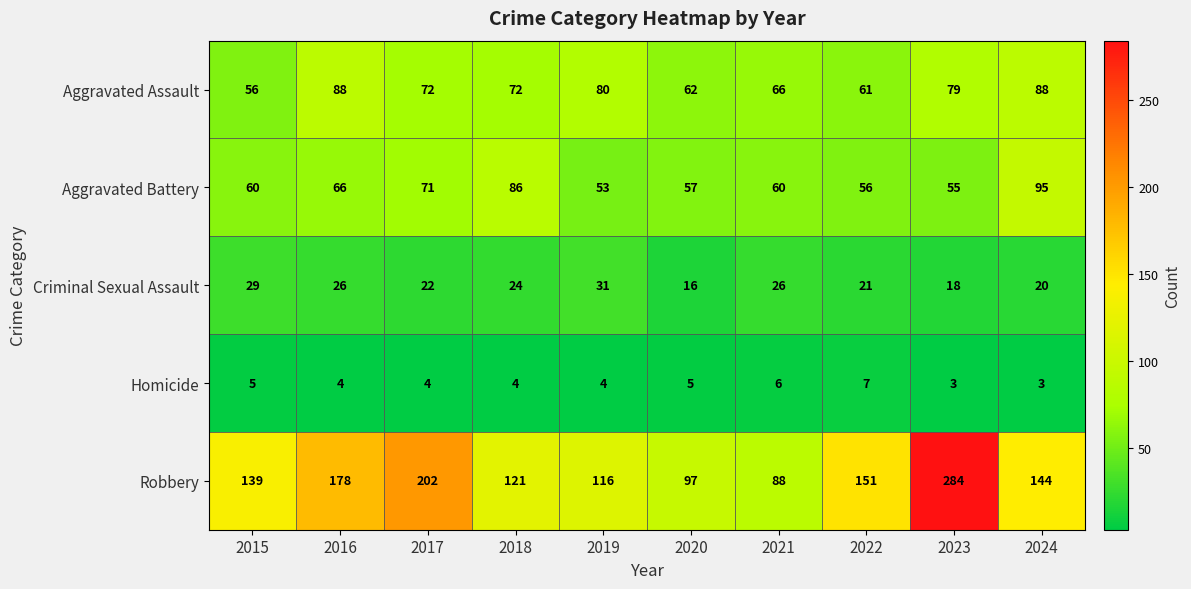

List the series in order of their peak value, highest first.

Robbery, Aggravated Battery, Aggravated Assault, Criminal Sexual Assault, Homicide